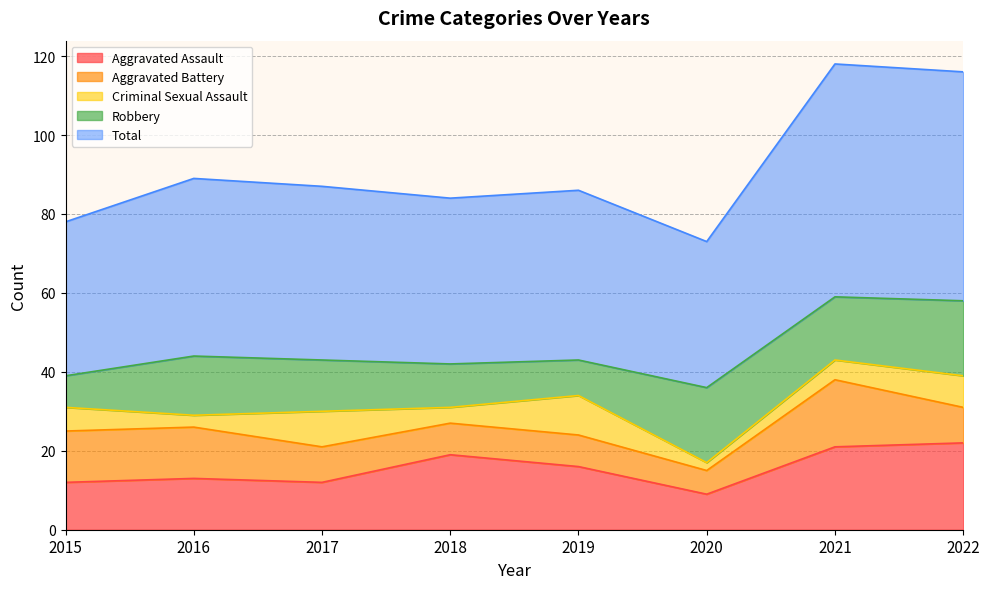

Which category has the lowest value in the Aggravated Assault series?

2020